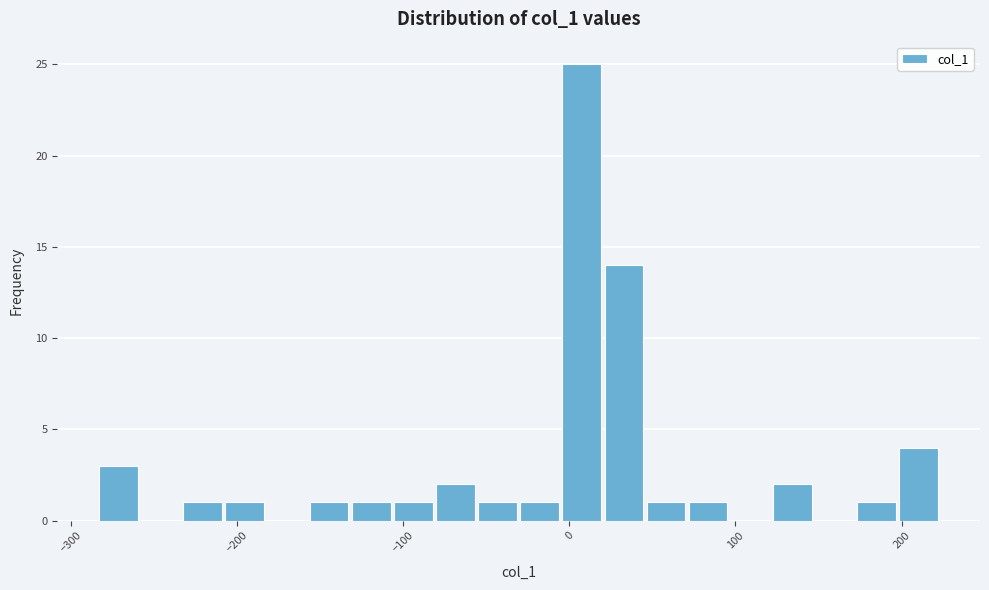

Around what value on the x-axis is the tallest bar? Give the approximate position of its centre, as read against the axis.

10